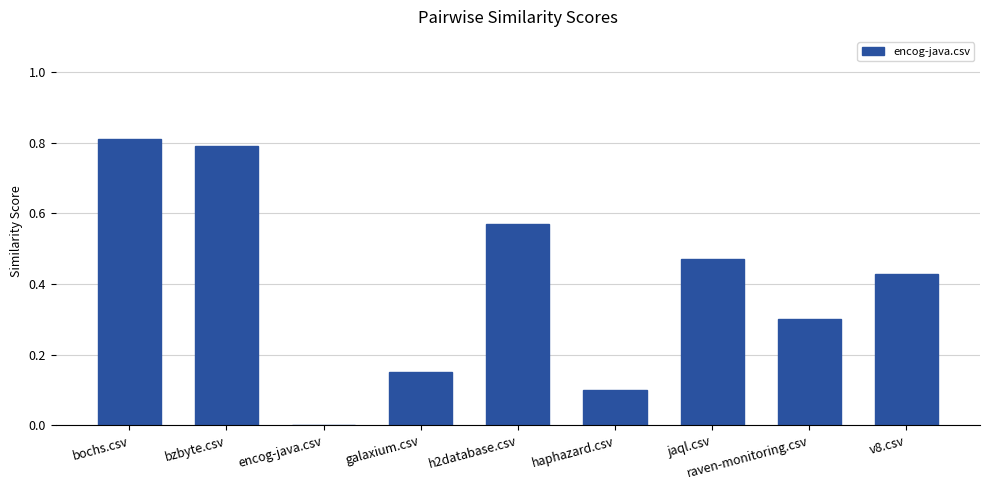

The chart shows a value of 0.0 at encog-java.csv. True or false?

True